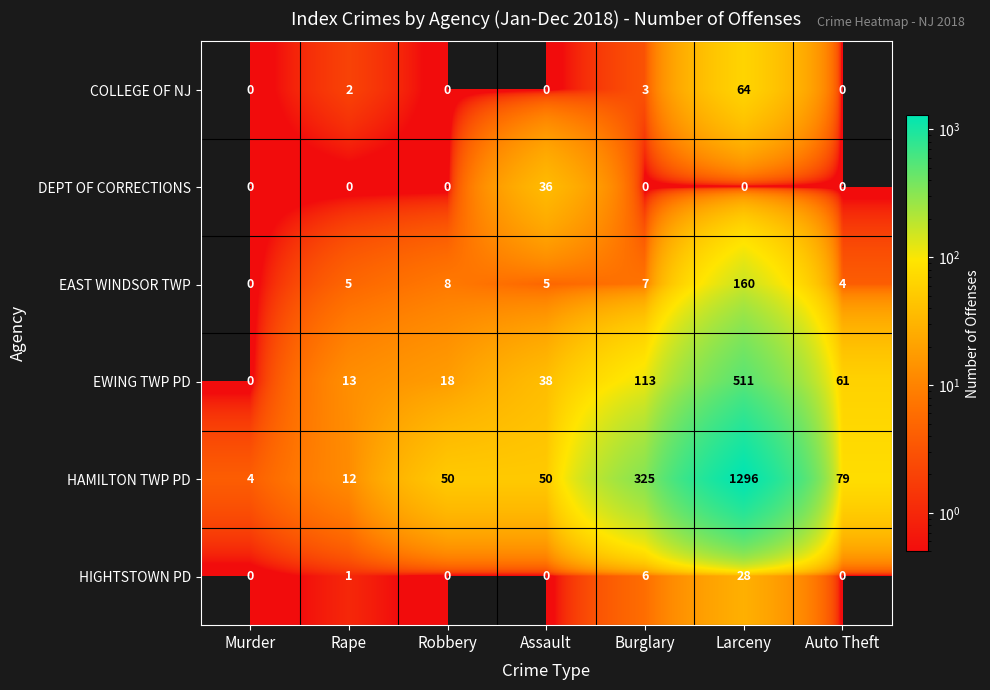

How many distinct data groups are displayed?

6